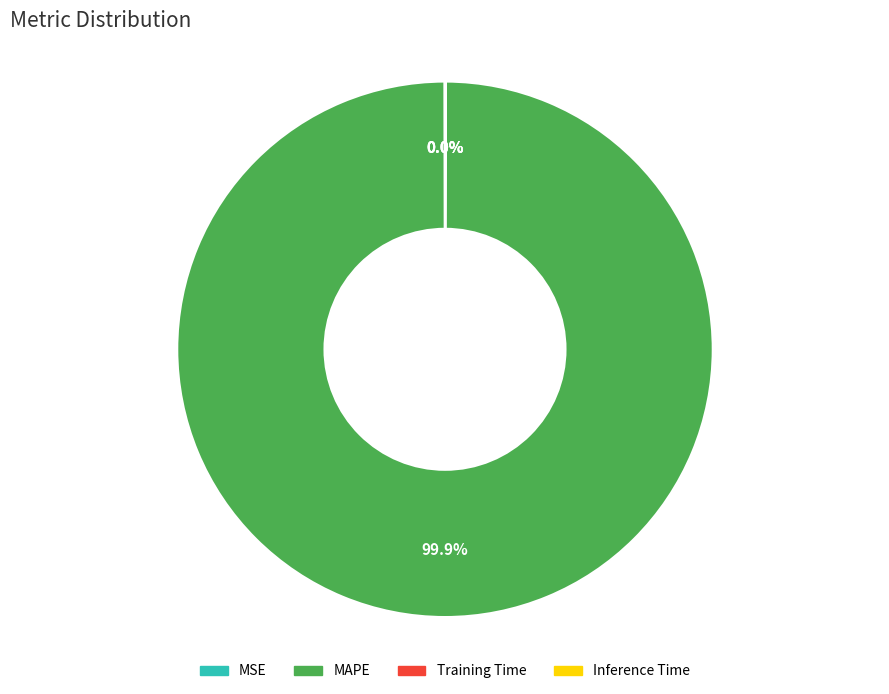

Is there any slice that represents more than half of the pie?

Yes